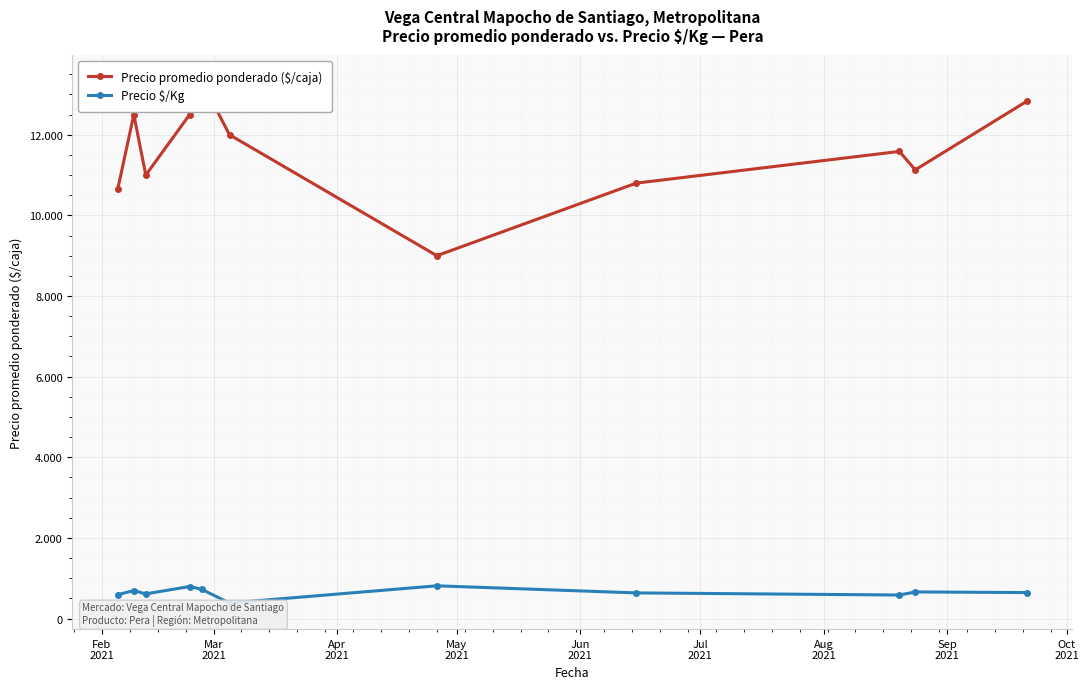

How many data points in Precio $/Kg are above 644?

5